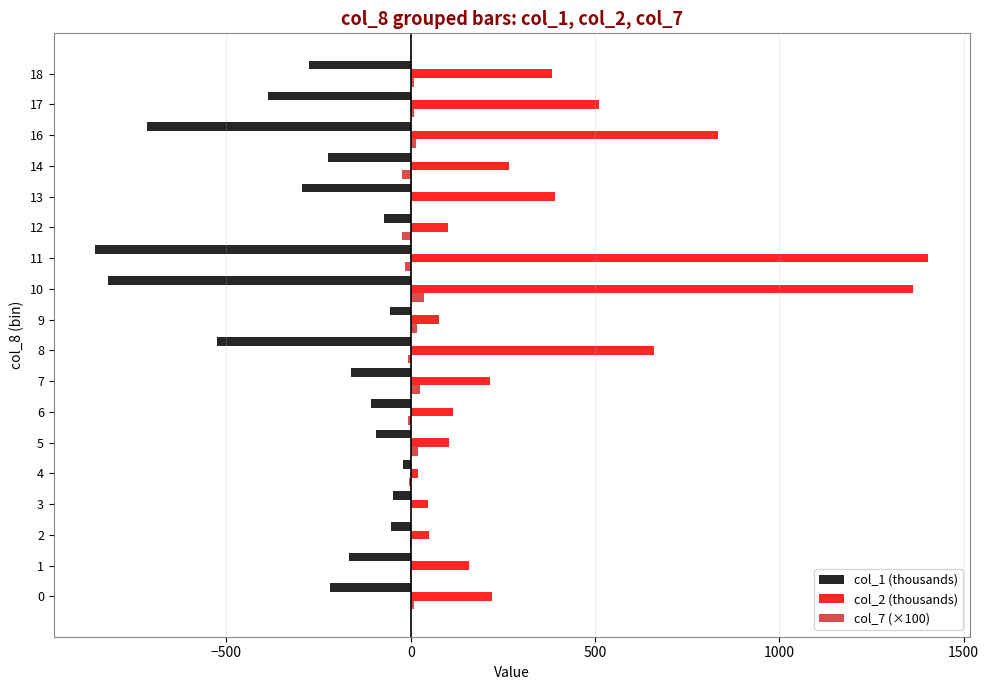

Read the col_1 (thousands) value at 11.

-855.0